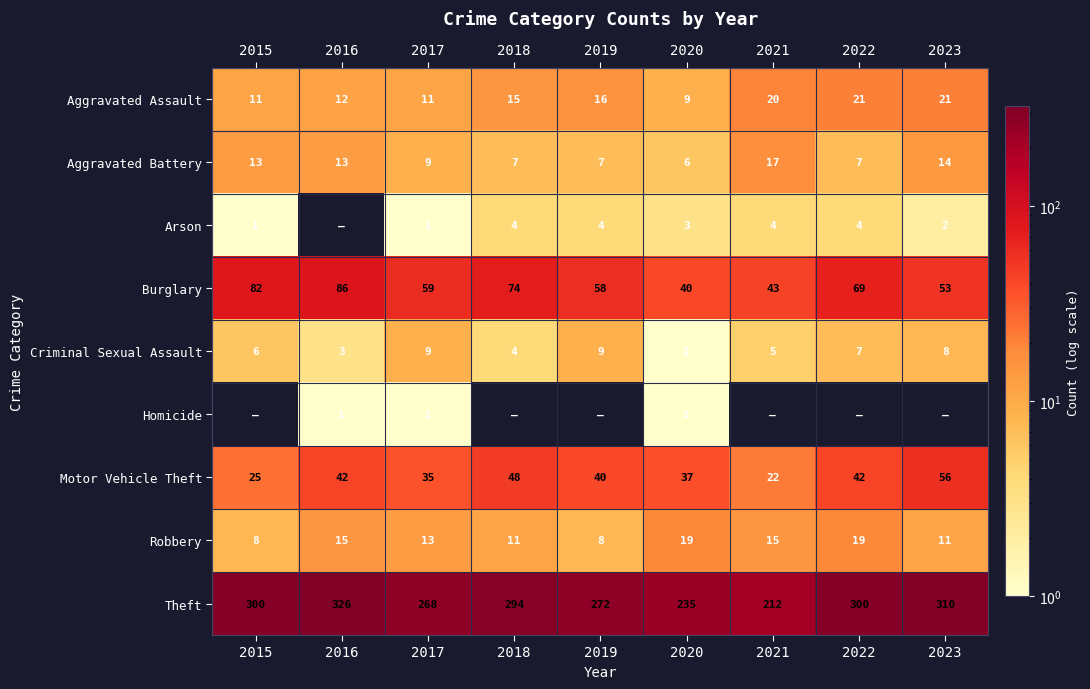

What is the approximate value of Burglary at 2020, to the nearest 5?

40